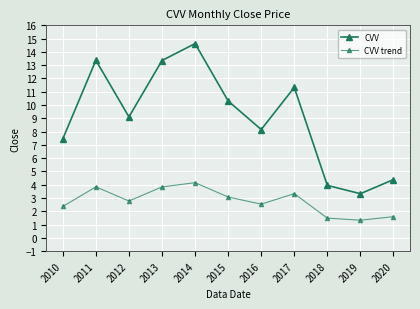

How many distinct data groups are displayed?

2